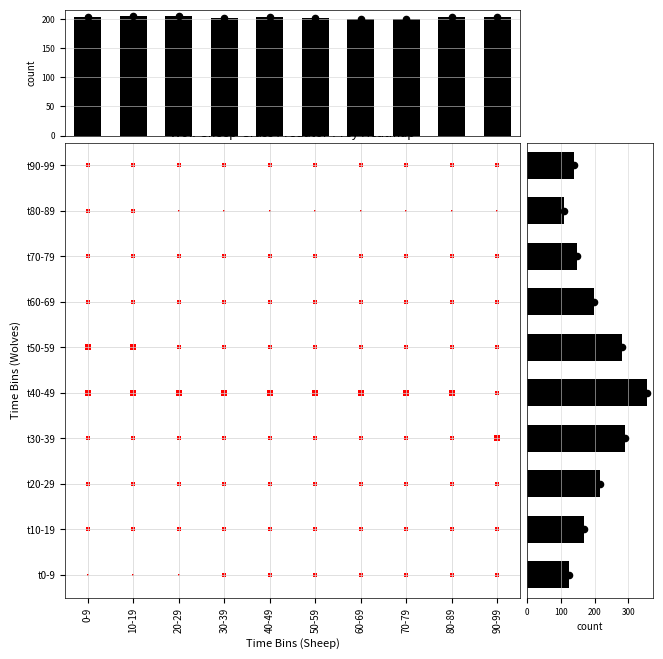

How many distinct data groups are displayed?

2